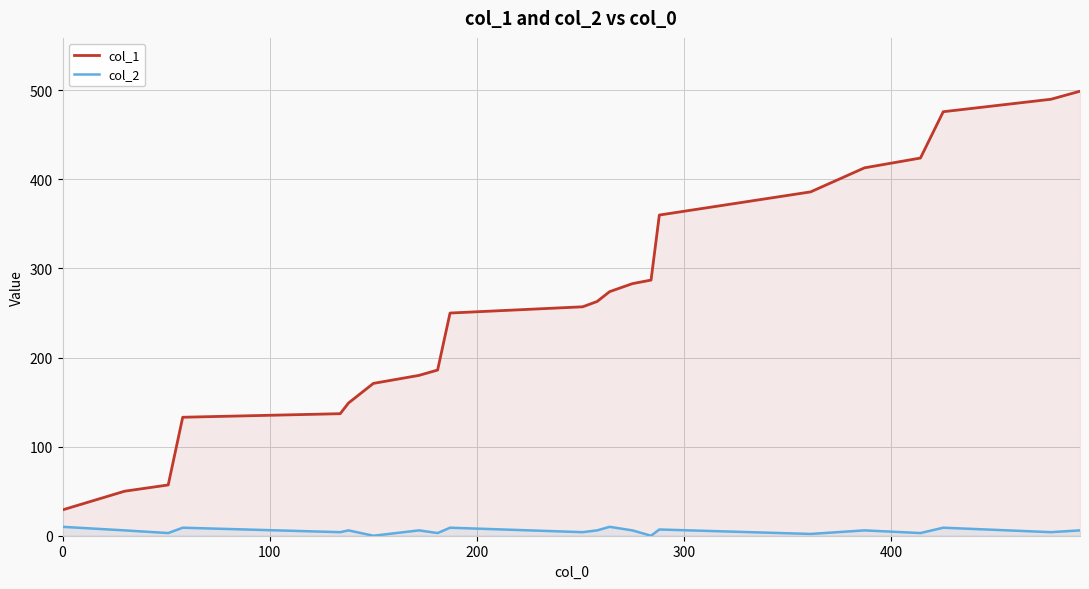

Which series has the largest range (max minus min)?

col_1